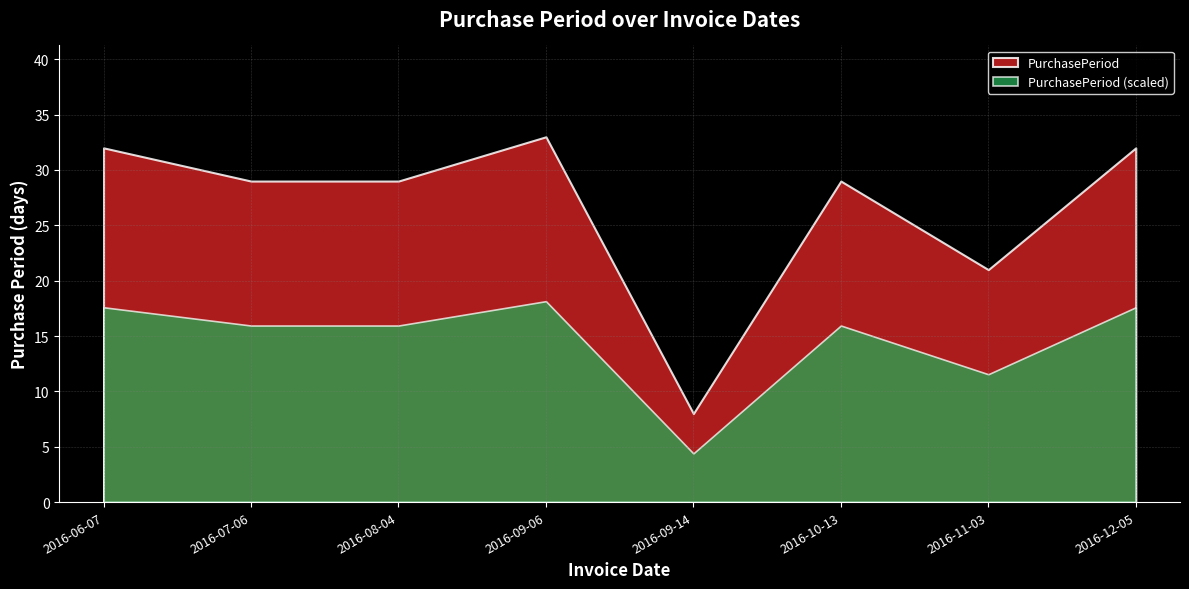

List the labels in order of value, smallest first.

2016-09-14, 2016-11-03, 2016-07-06, 2016-08-04, 2016-10-13, 2016-06-07, 2016-12-05, 2016-09-06